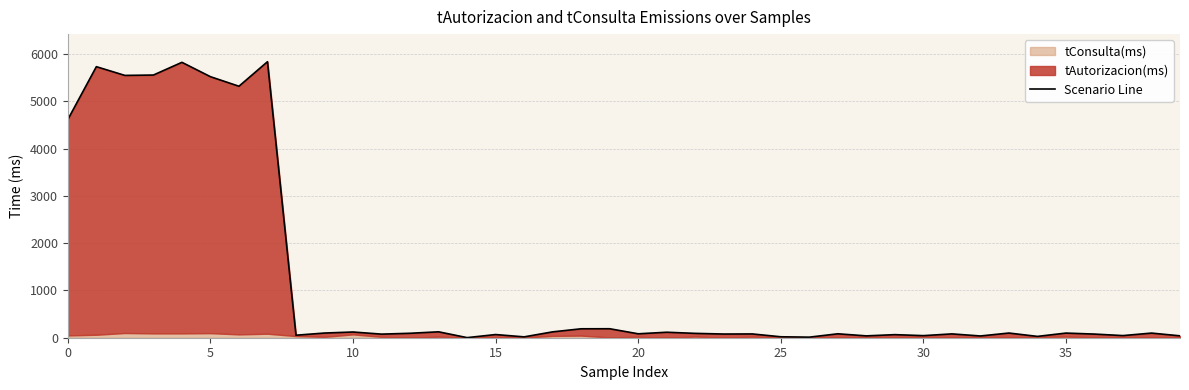

How many lines are shown in the chart?

1